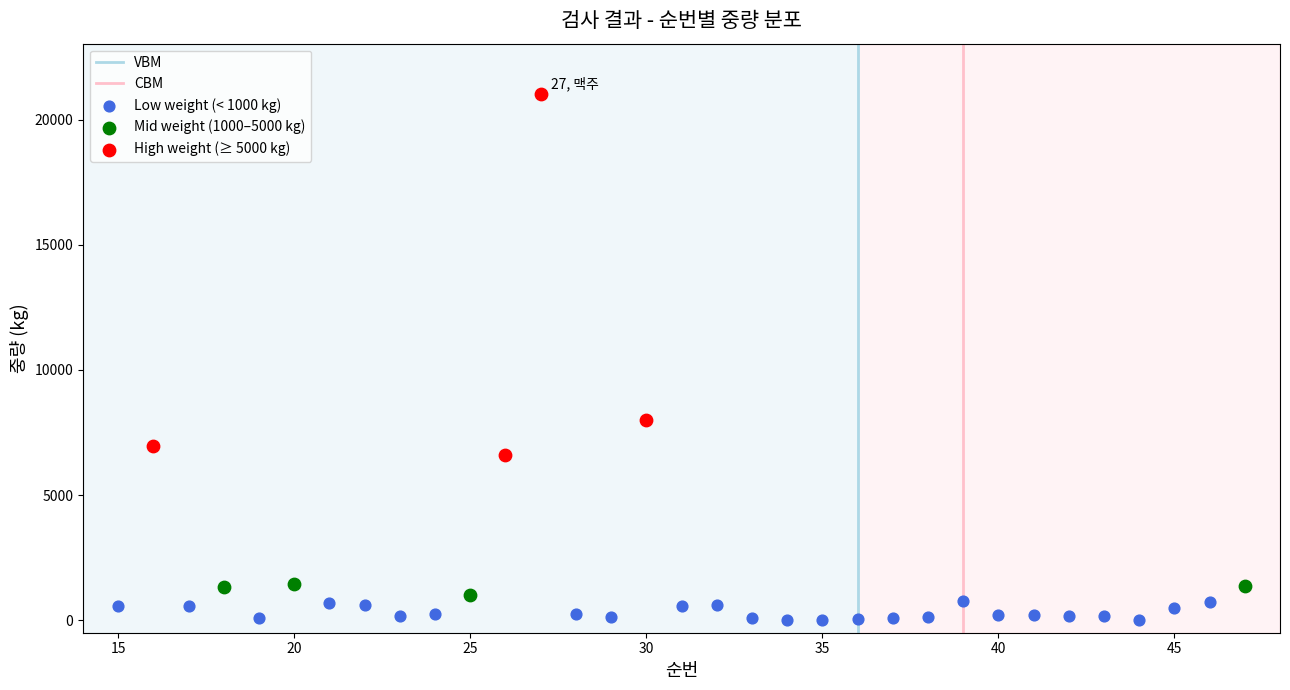

Which series reaches the minimum Y coordinate?

Low weight (< 1000 kg)